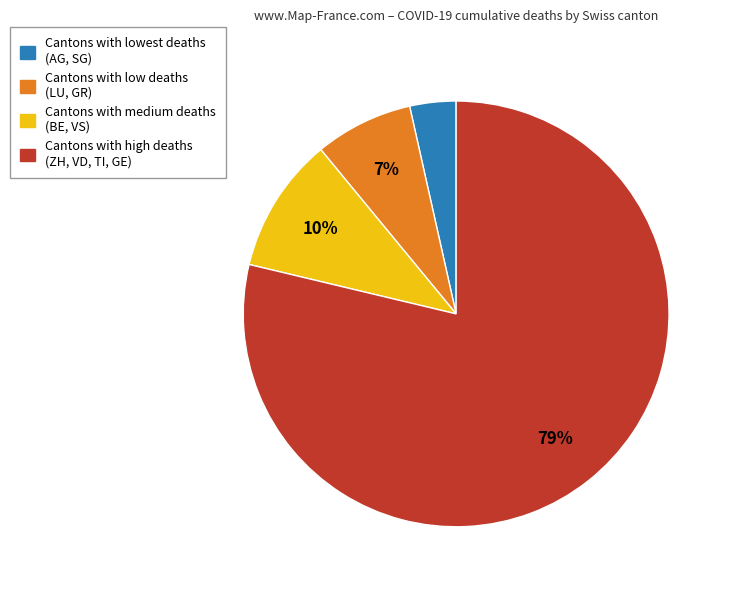

To the nearest percent, what is the average slice percentage?

25%